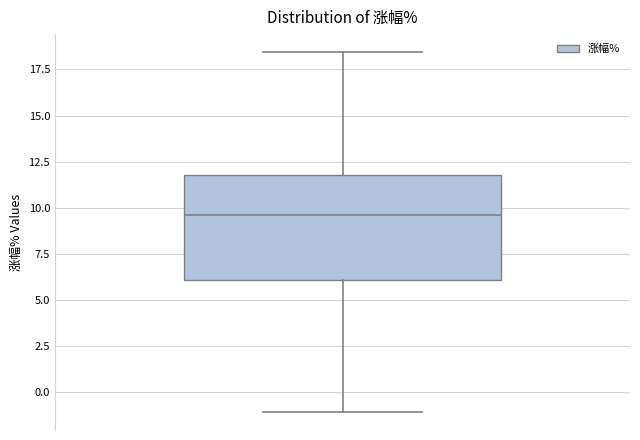

Where does the median line of the box sit on the y-axis? The values are not printed on the chart, so give them approximately, as read against the axis.

9.5